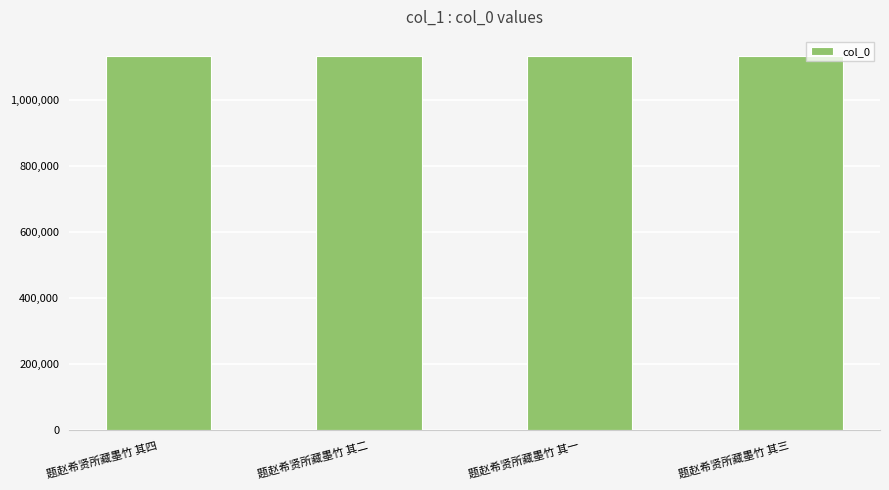

What is the change in value from 题赵希贤所藏墨竹 其四 to 题赵希贤所藏墨竹 其一?

-467